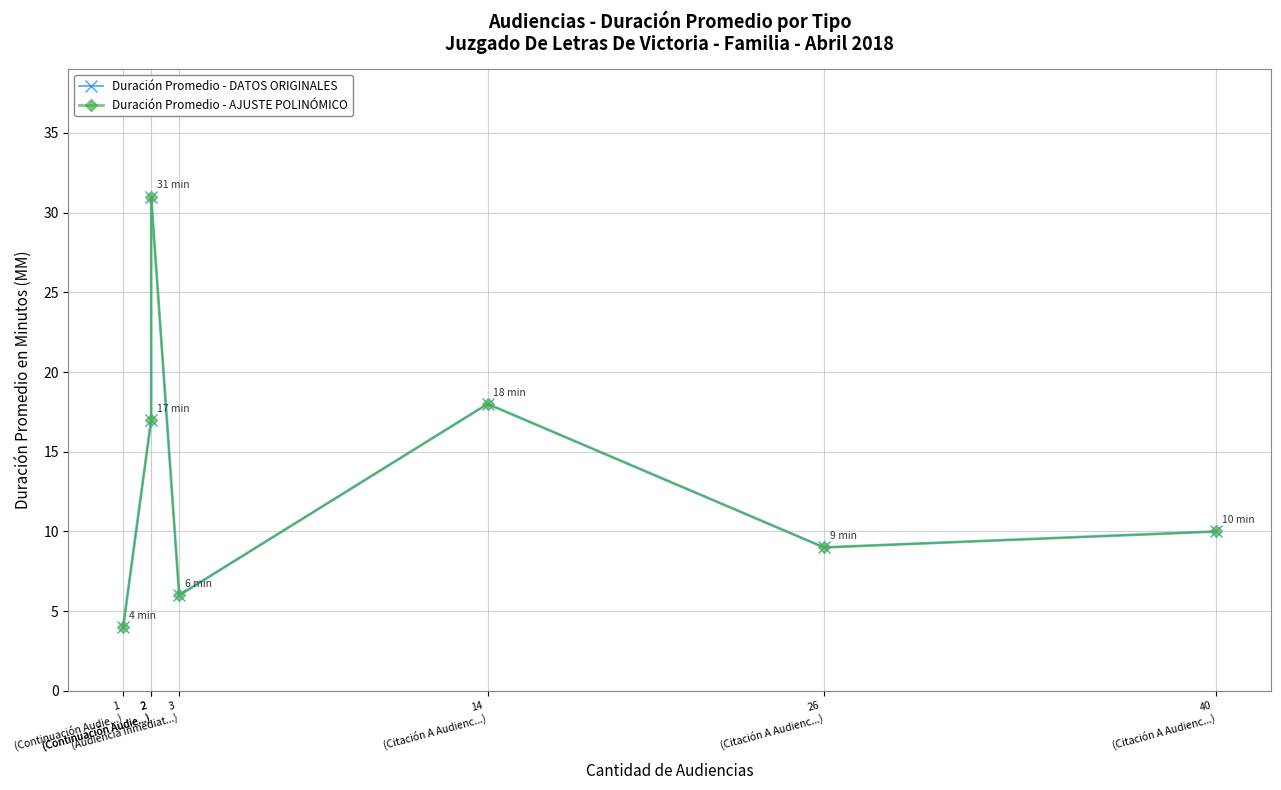

Which series changed the most between 1
(Continuación Audie...) and 40
(Citación A Audienc...)?

Duración Promedio - DATOS ORIGINALES